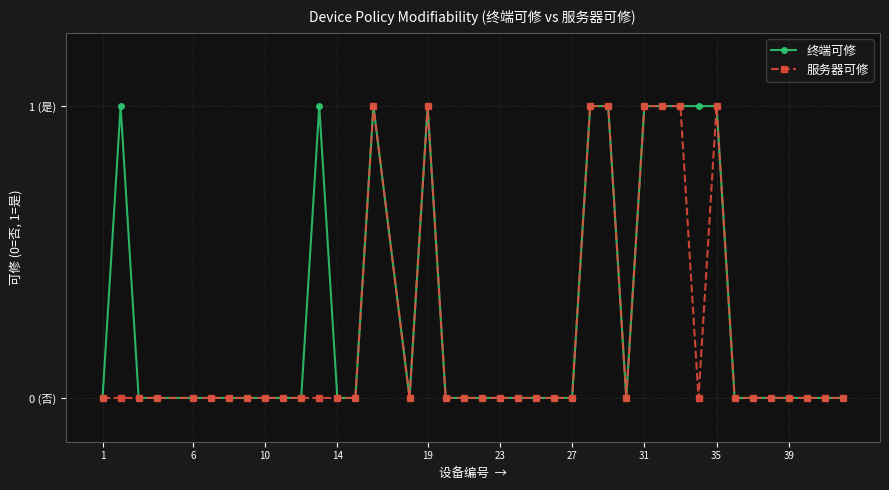

What are all the series names shown in the legend?

终端可修, 服务器可修